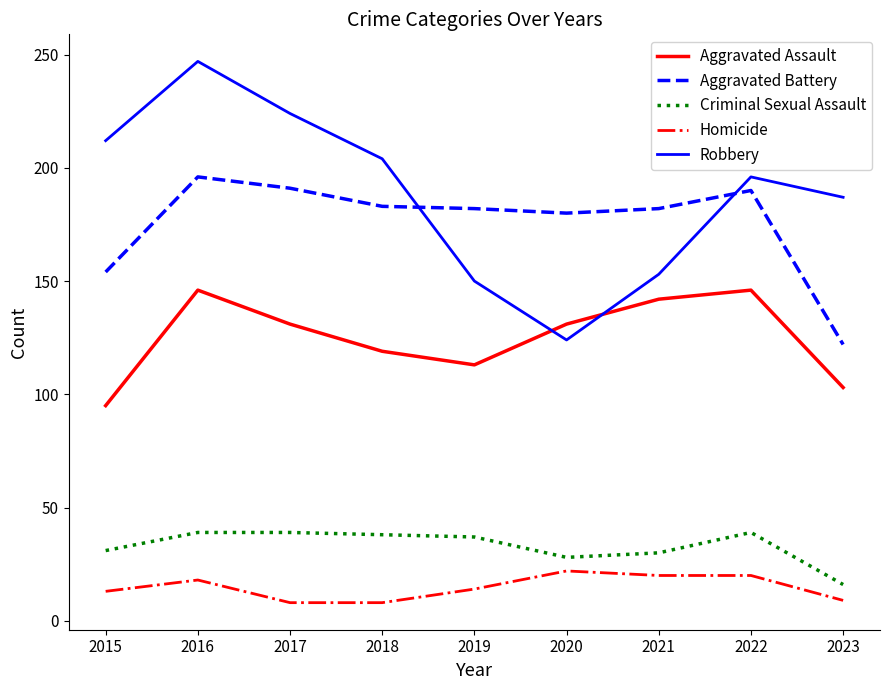

True or false: Robbery has a value of 347 at 2016.

False